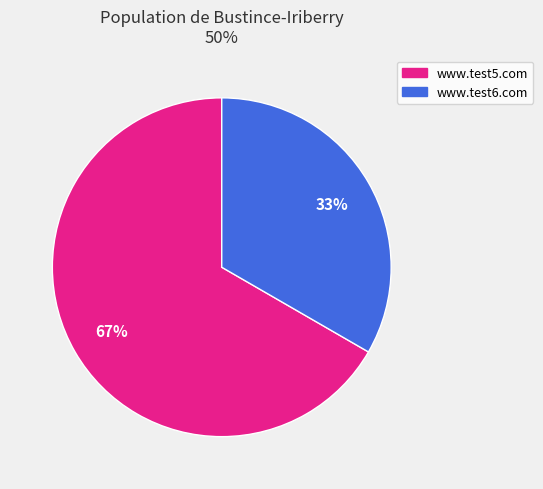

Rank the categories by value from lowest to highest.

www.test6.com, www.test5.com